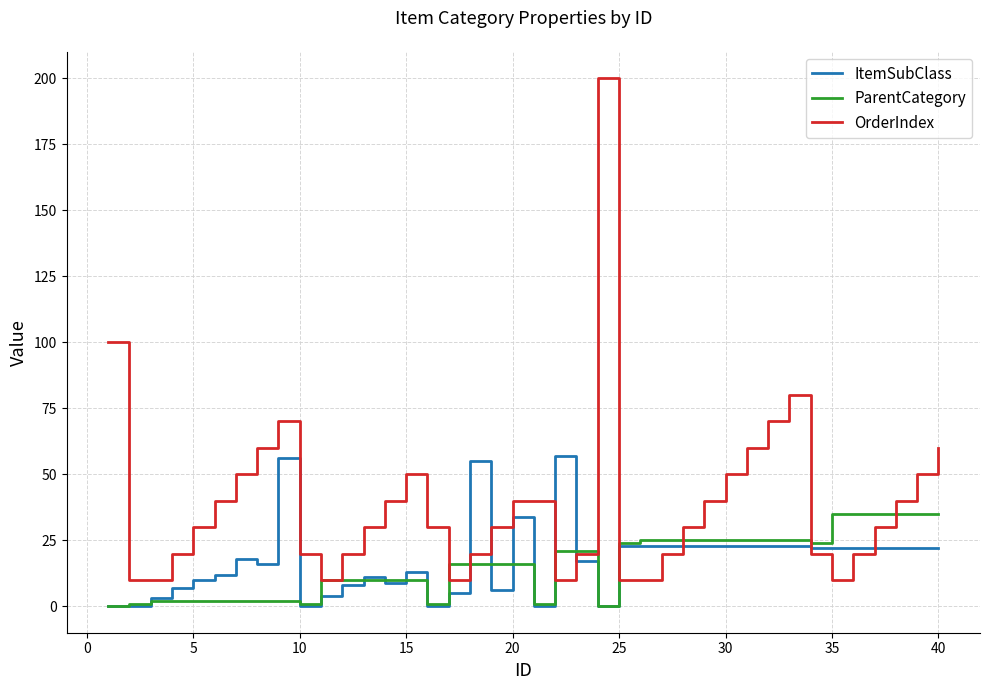

Which series has the largest range (max minus min)?

OrderIndex